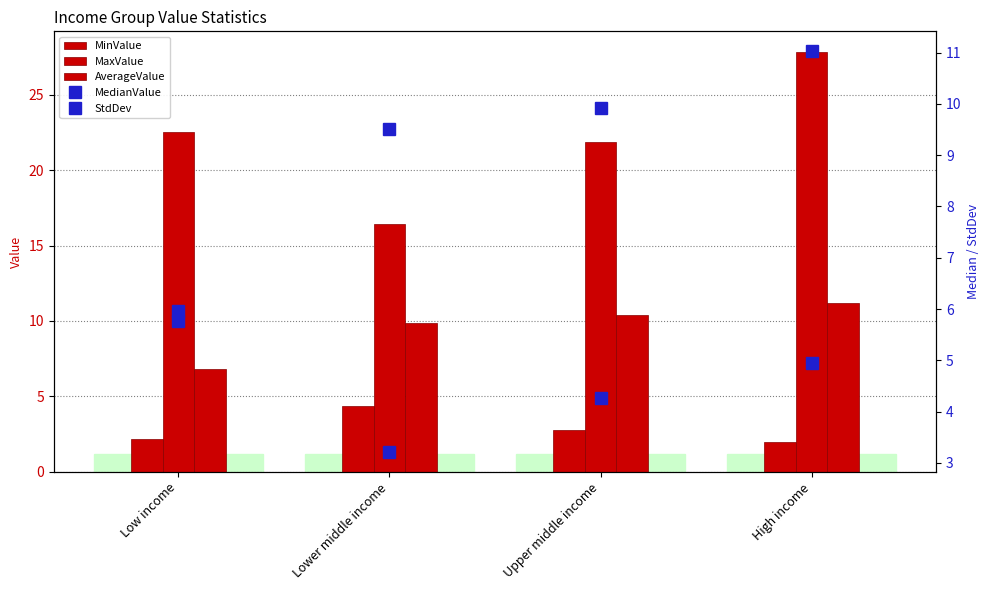

Reading left to right, transcribe all the data shown in this chart.

MinValue: 2.2	4.4	2.8	2.0
MaxValue: 22.5	16.4	21.8	27.8
AverageValue: 6.8	9.9	10.4	11.2
MedianValue: 6.0	9.5	9.9	11.0
StdDev: 5.8	3.2	4.3	5.0